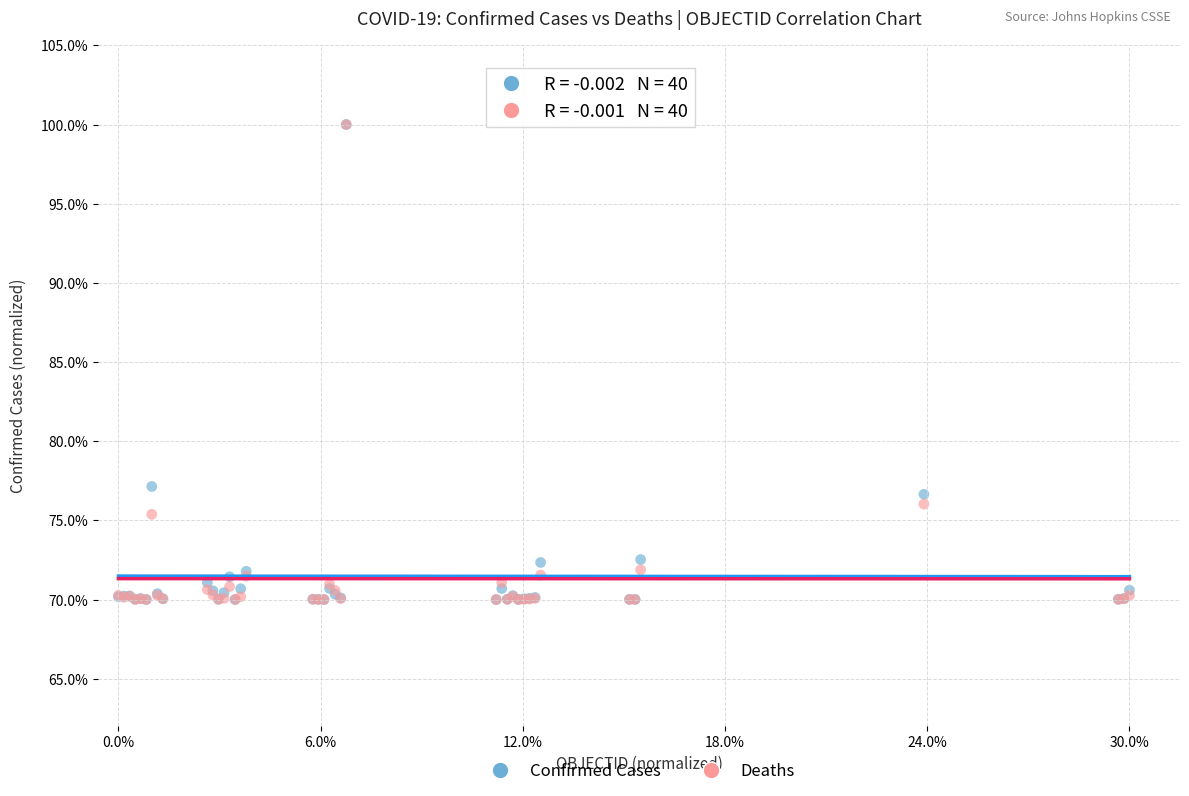

In the Deaths series, what Y value is closest to 85?

76.0